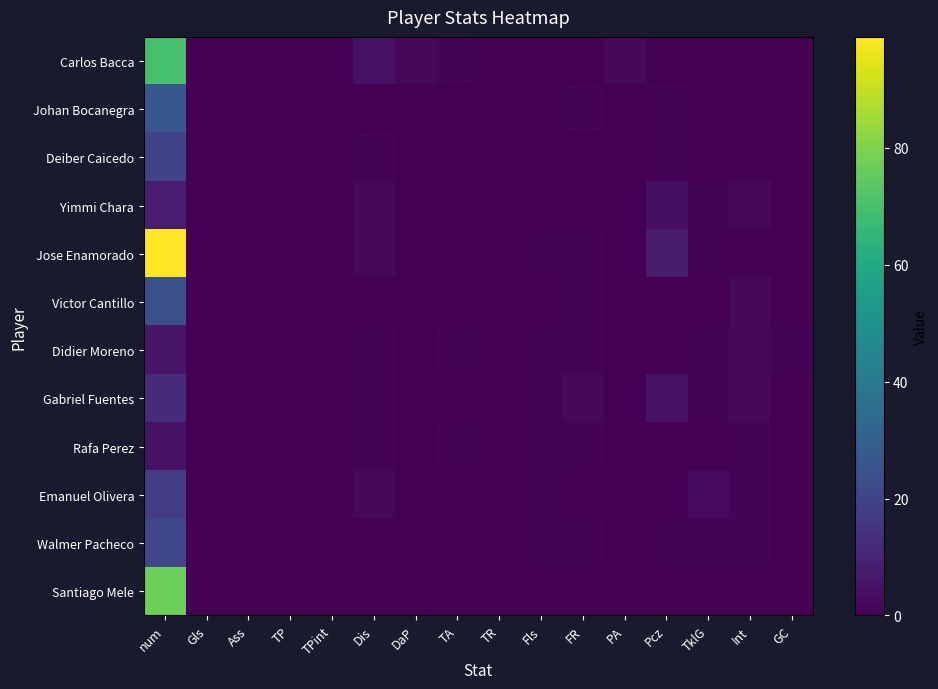

Between Gls and Pcz, which series saw the biggest shift?

Jose Enamorado